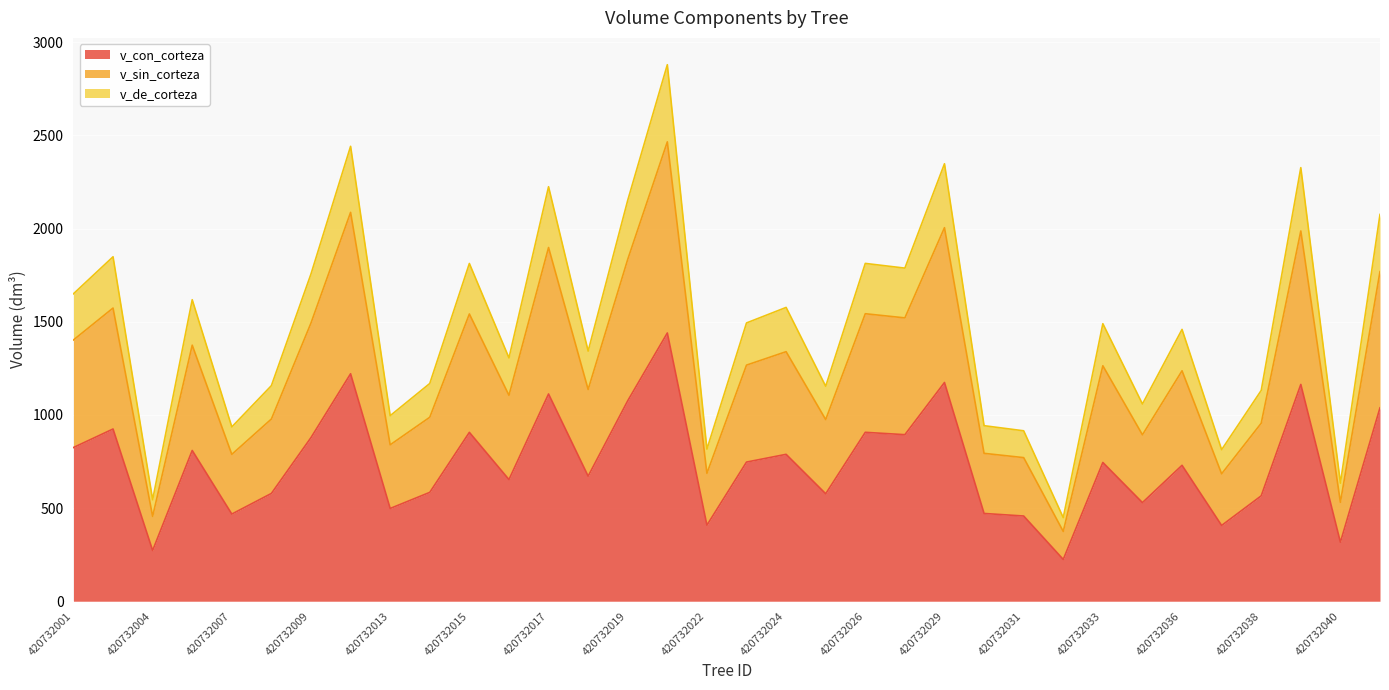

Is it true that v_sin_corteza equals 2666.3 at 420732026?

False